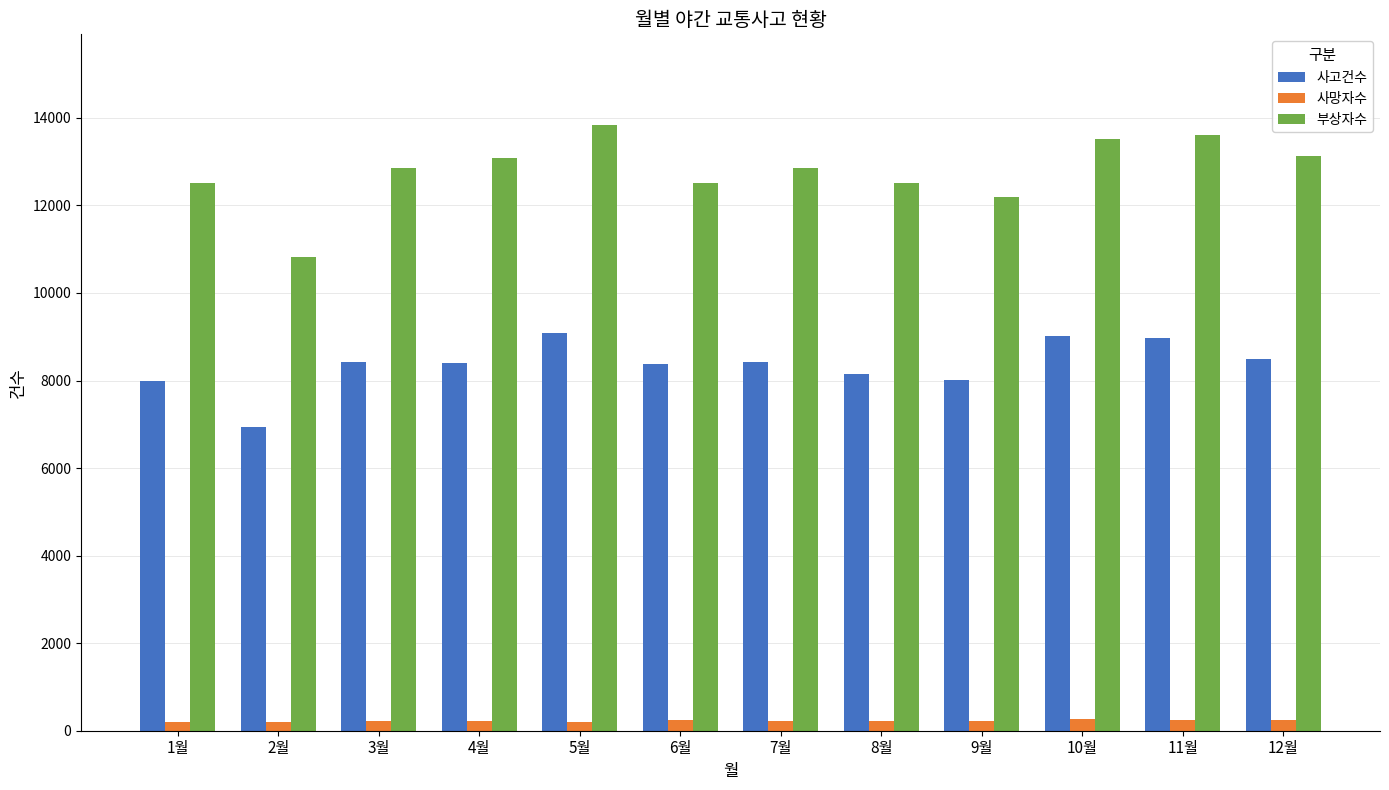

What is the greatest value displayed?

13833